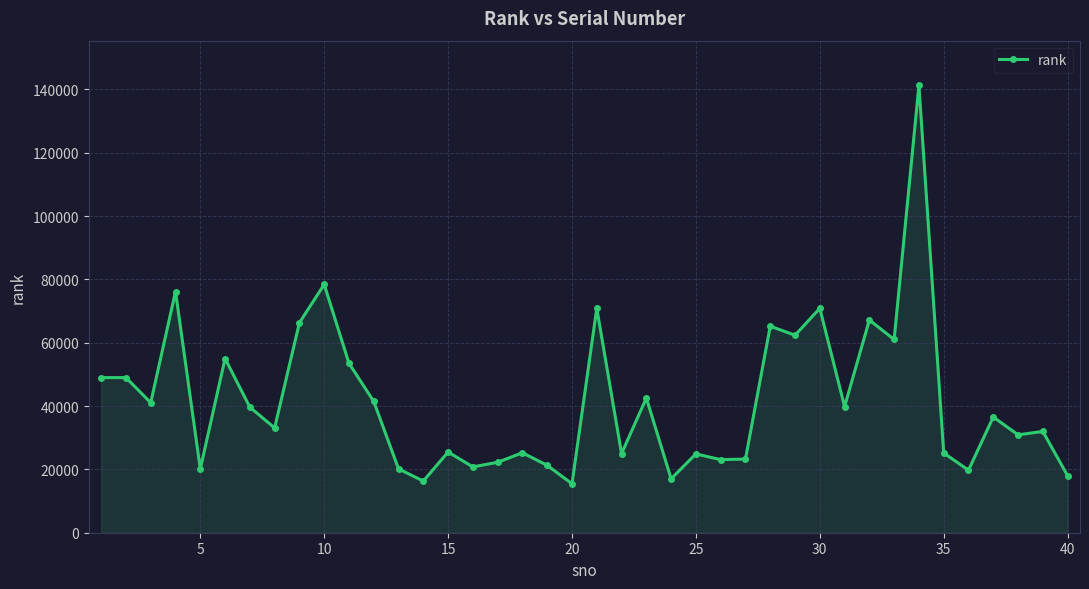

What is the sum of all values?

1666633